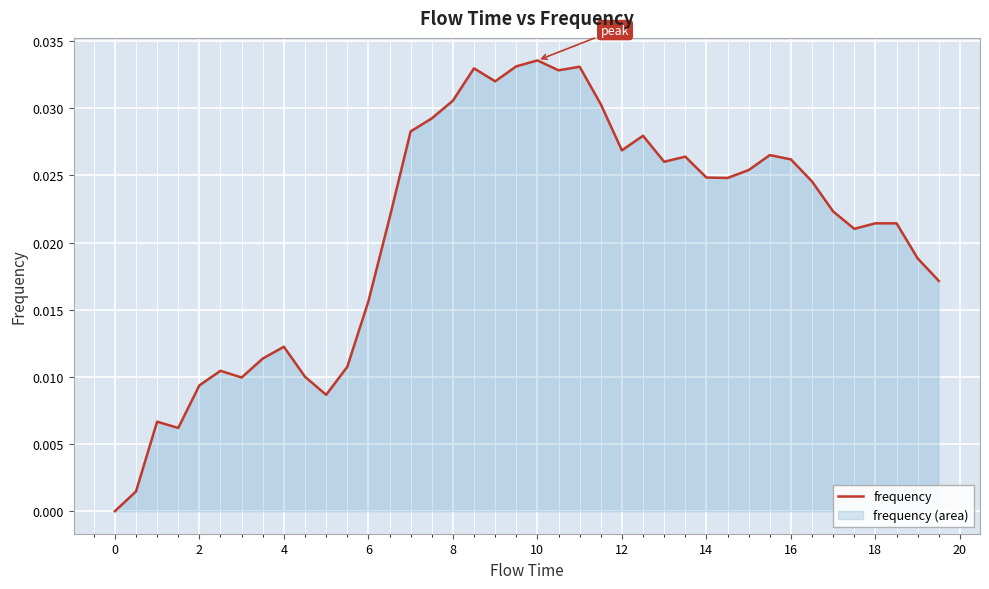

At which category does the chart reach its peak across all series?

10